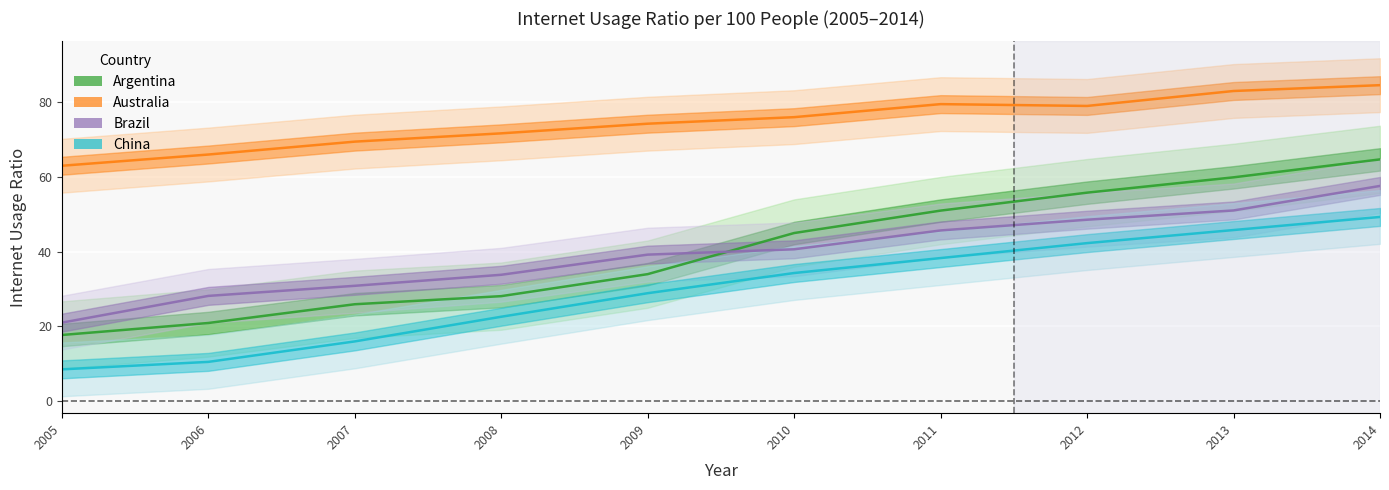

What is the average value of the Argentina series?

40.3